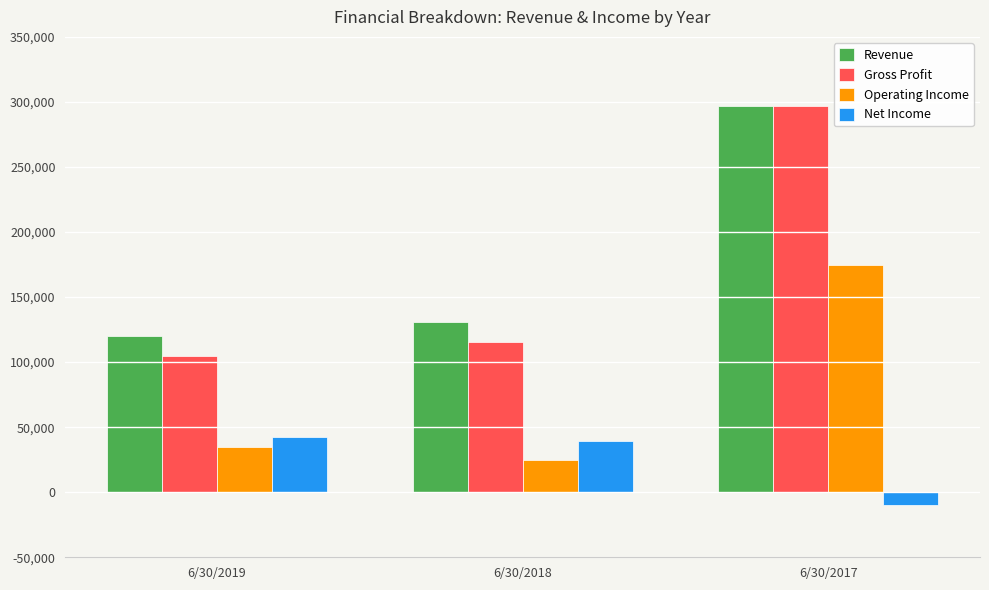

What is the value of the Operating Income bar at the 1st from the left?

34546